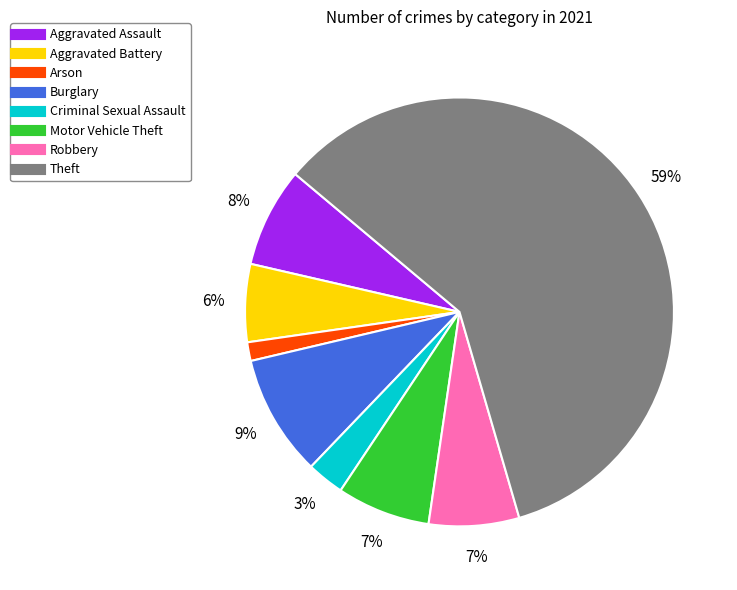

Does Arson account for over 50% of the chart?

No